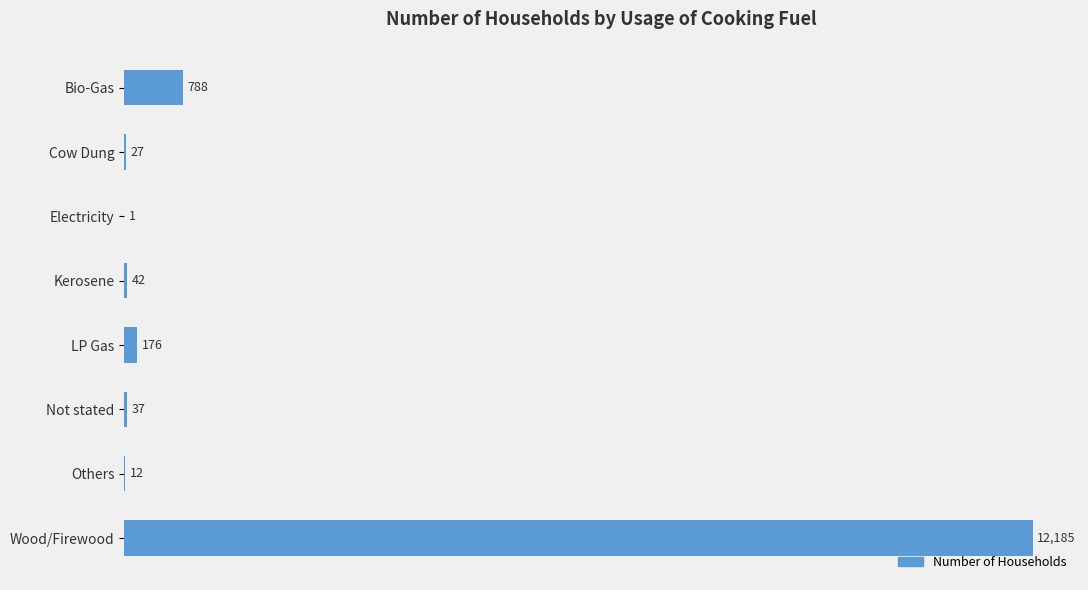

How many series are shown in this chart?

1